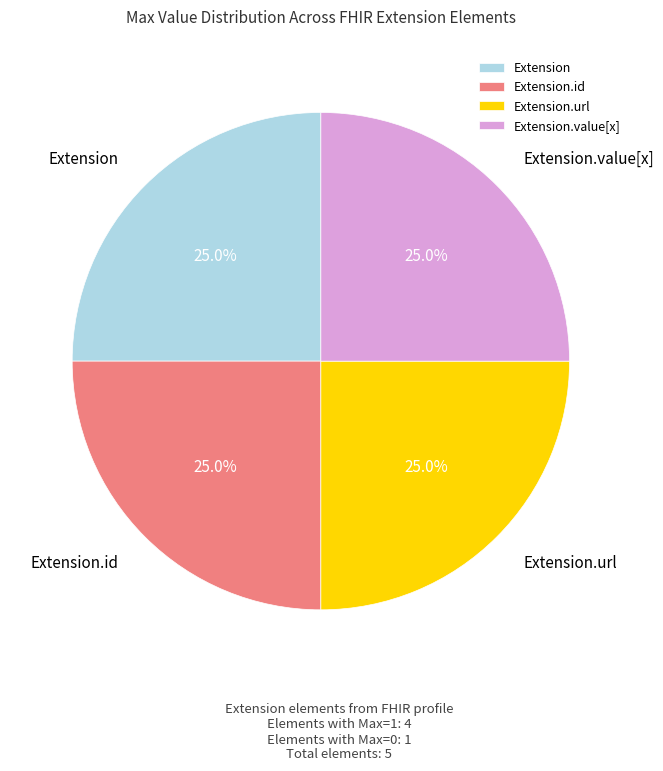

What is the ratio of the value at Extension.value[x] to the value at Extension.id?

1.0